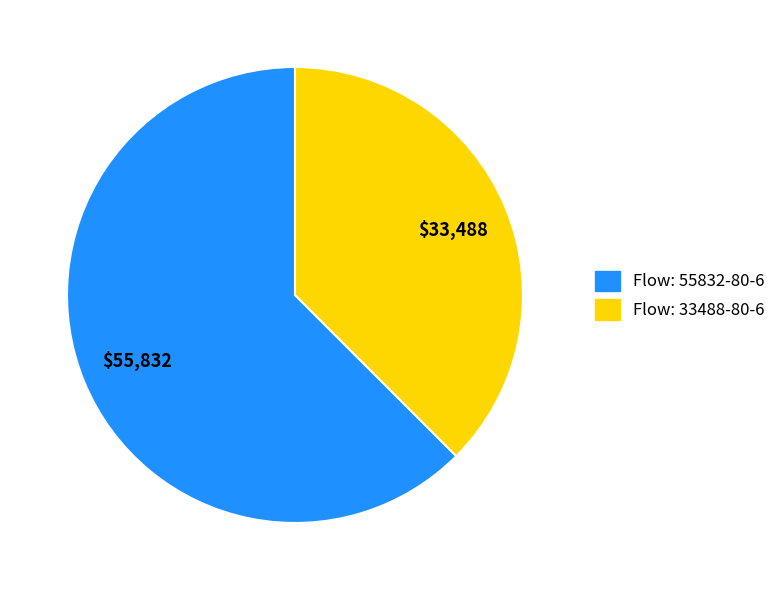

Is it true that Flow: 33488-80-6 is 28% of the pie?

False